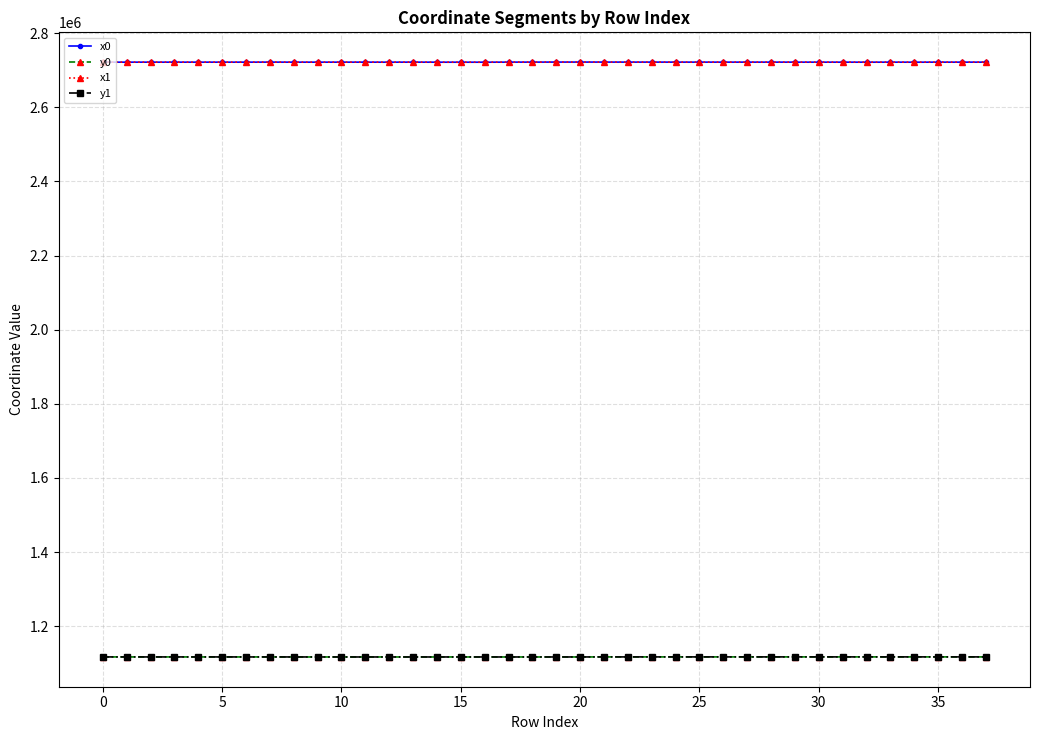

True or false: y0 has more than 0 points higher than both neighbors.

True